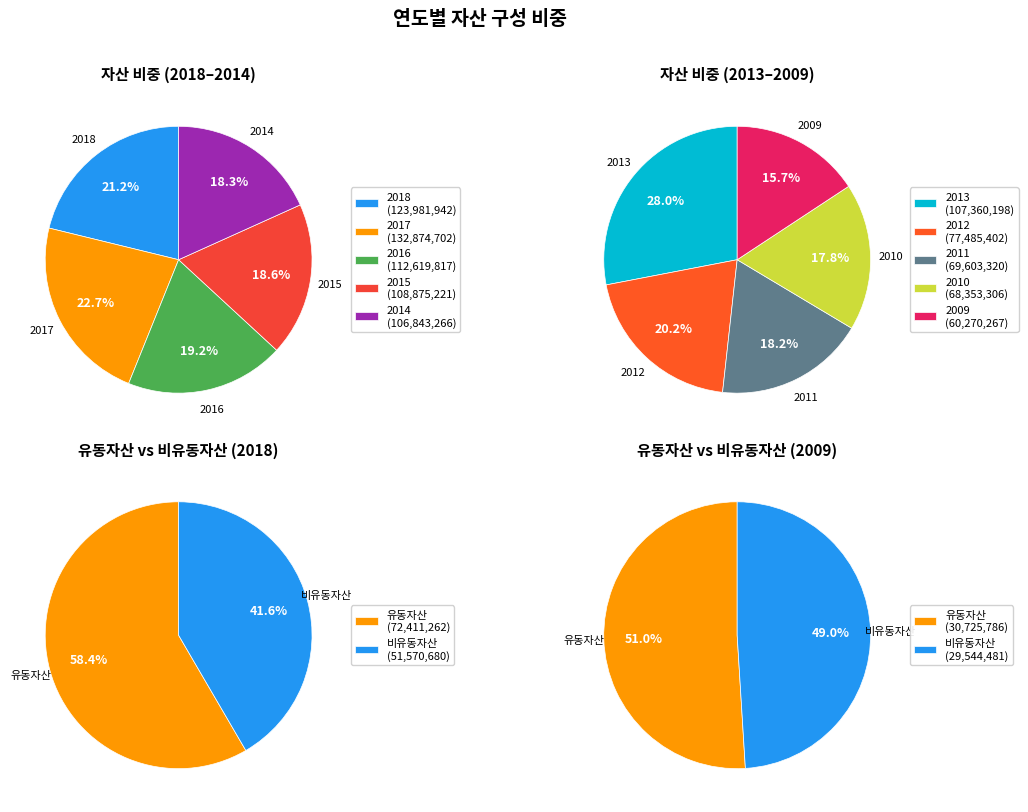

Which category has the smallest portion of the pie?

2009